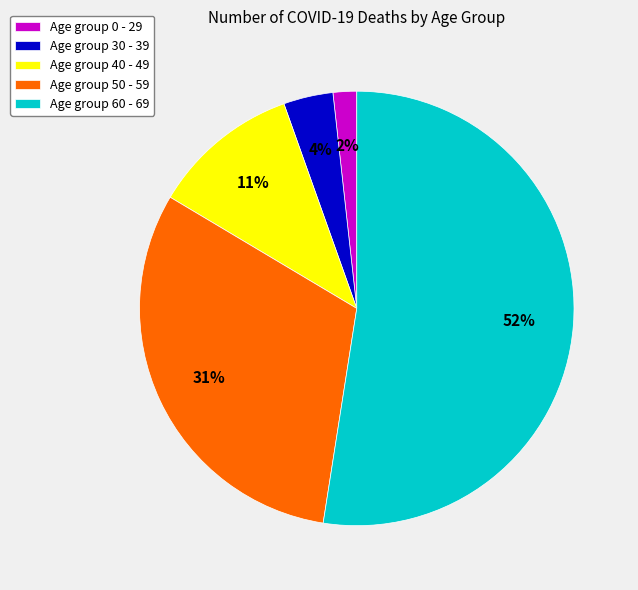

Is there any slice that represents more than half of the pie?

Yes